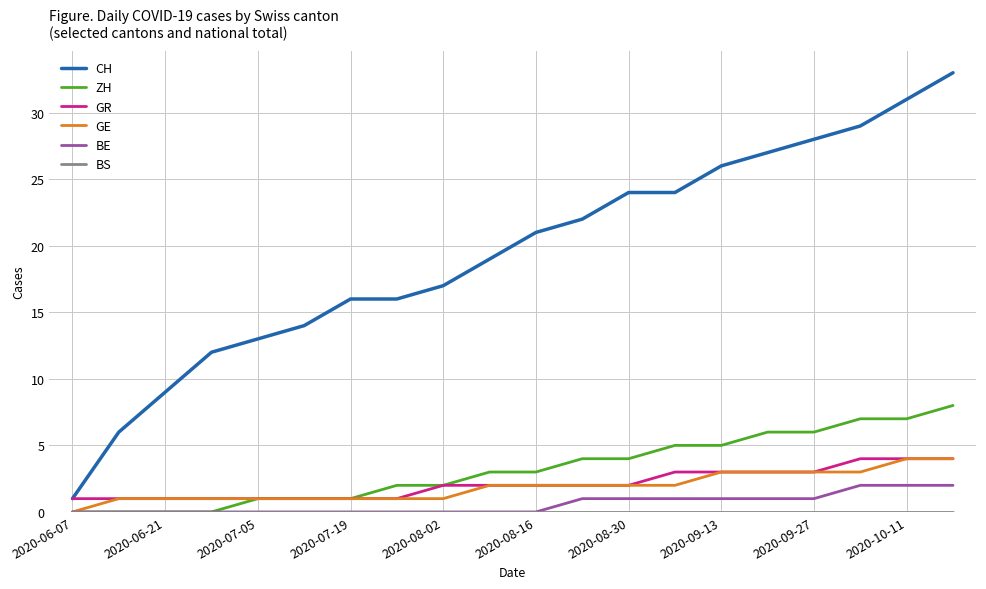

Which series has the largest total across all categories?

CH